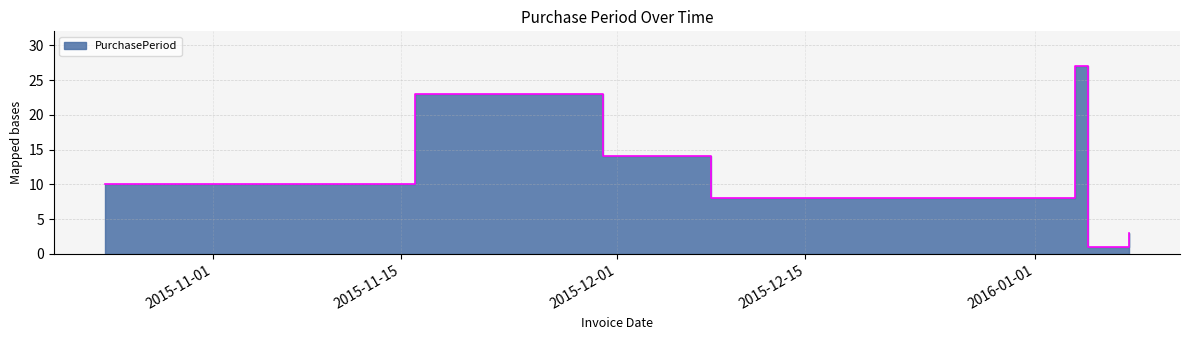

How many points are lower than both their immediate neighbors (excluding endpoints)?

2